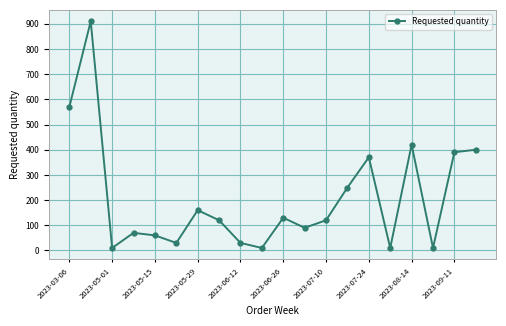

What is the greatest value displayed?

910